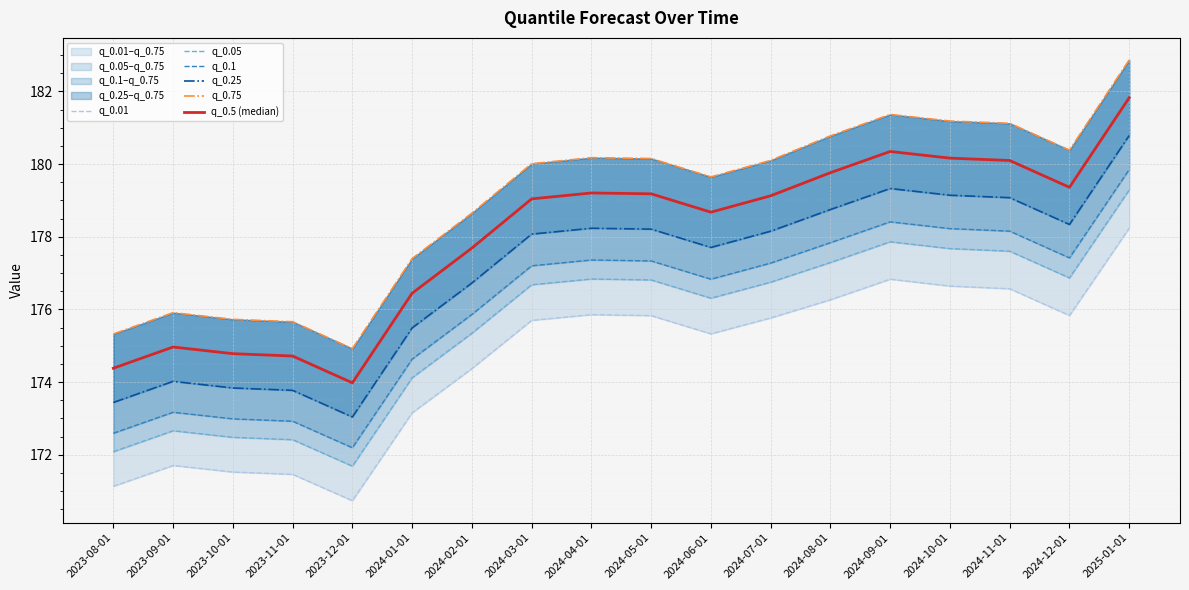

Which series has the largest total across all categories?

q_0.75